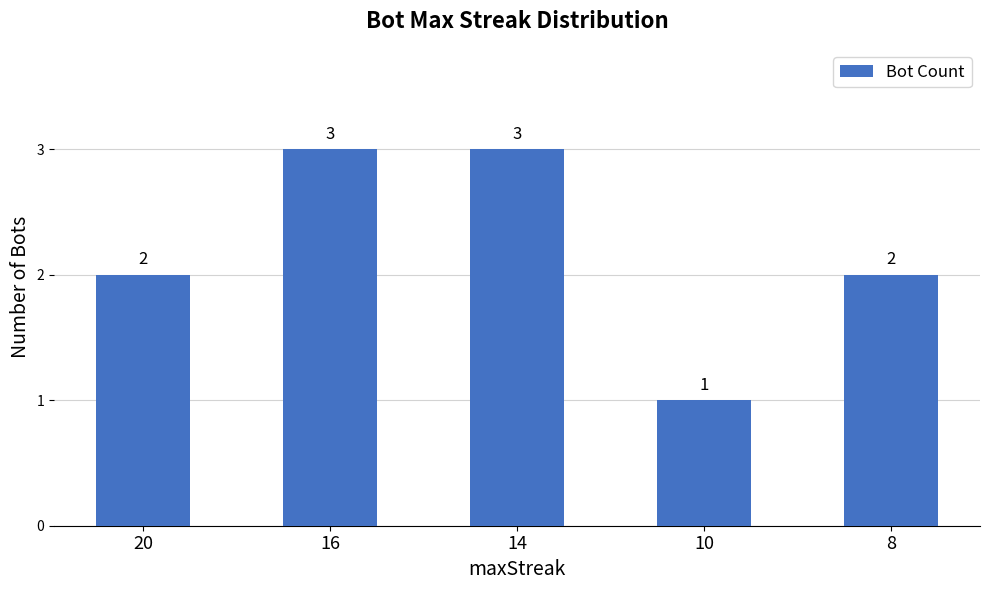

What is the greatest value displayed?

3